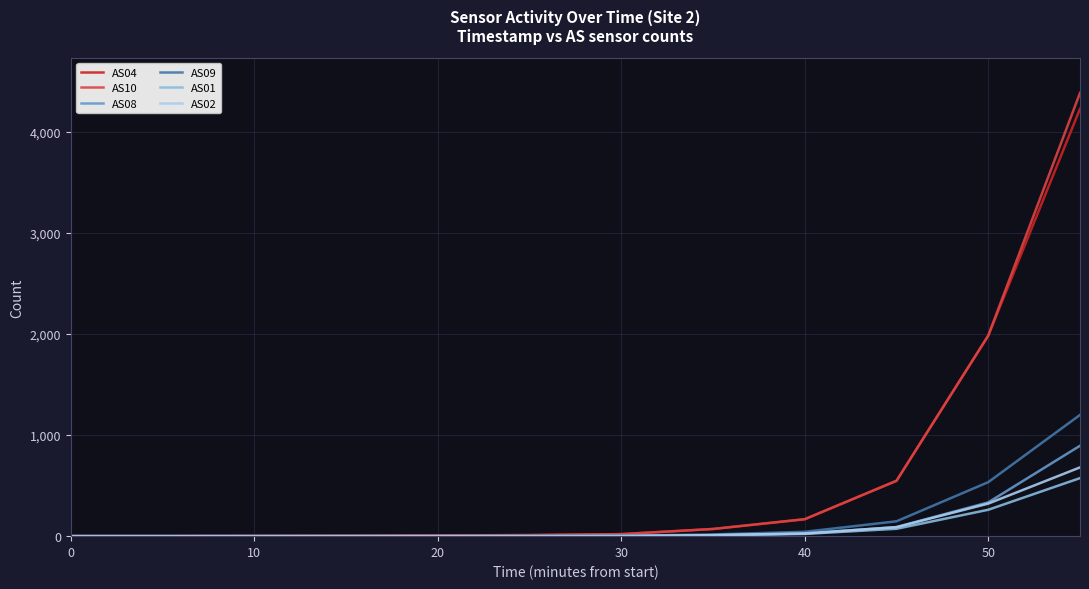

What is the maximum value for AS01?

574